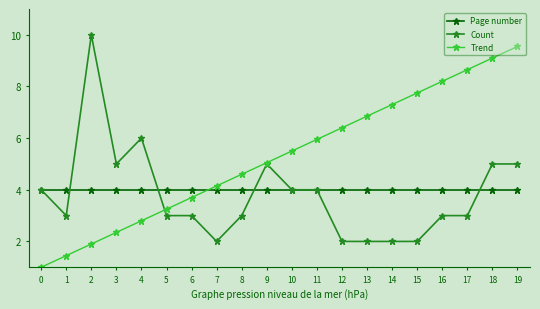

What is the value of the Page number point at the 16th from the left?

4.0